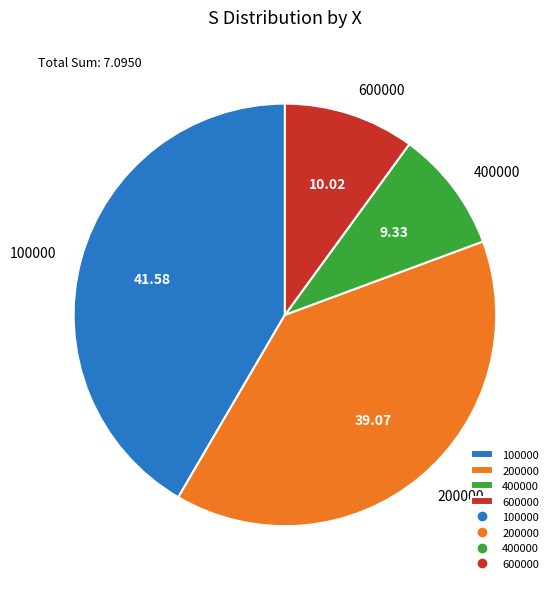

Which slice is the smallest?

400000